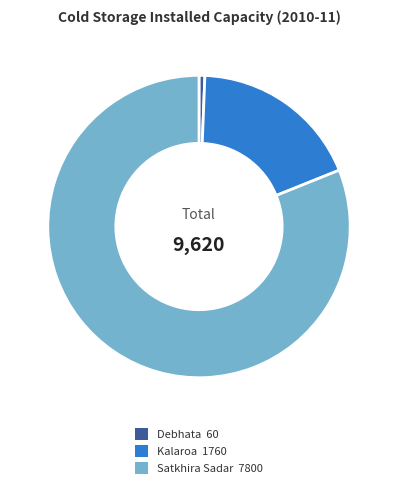

Do Debhata 60 and Satkhira Sadar 7800 together represent more than half of the pie?

Yes